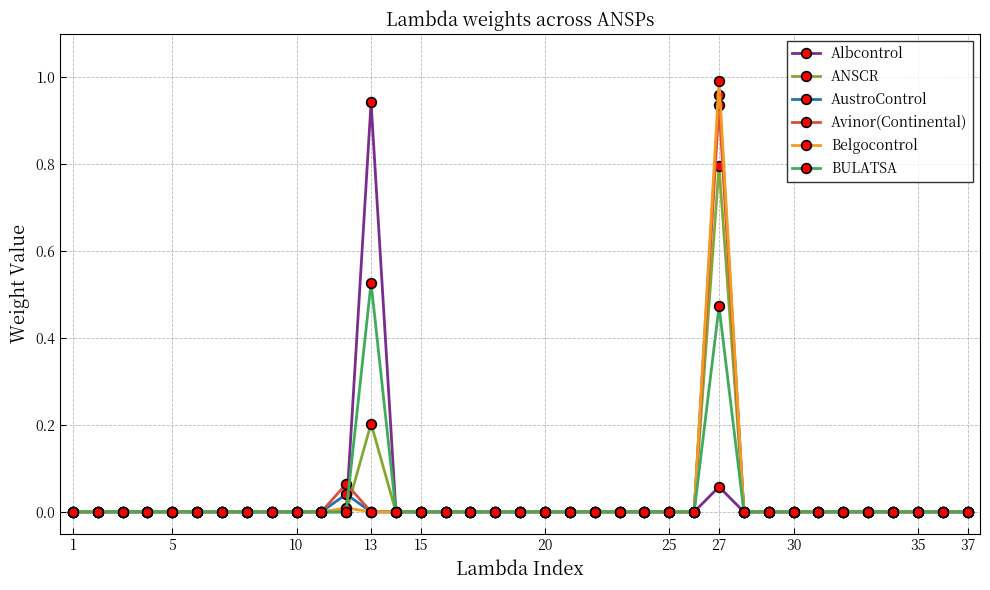

True or false: Albcontrol and AustroControl cross at least once.

True